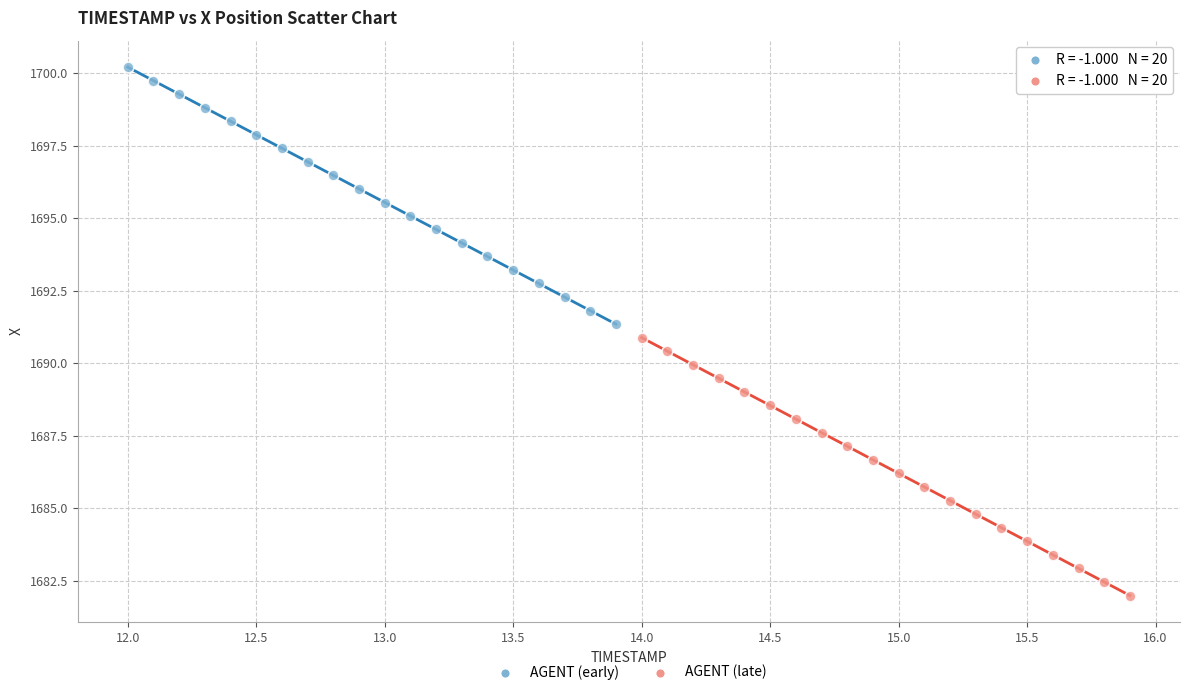

Which series contains the lowest Y value?

AGENT (late)